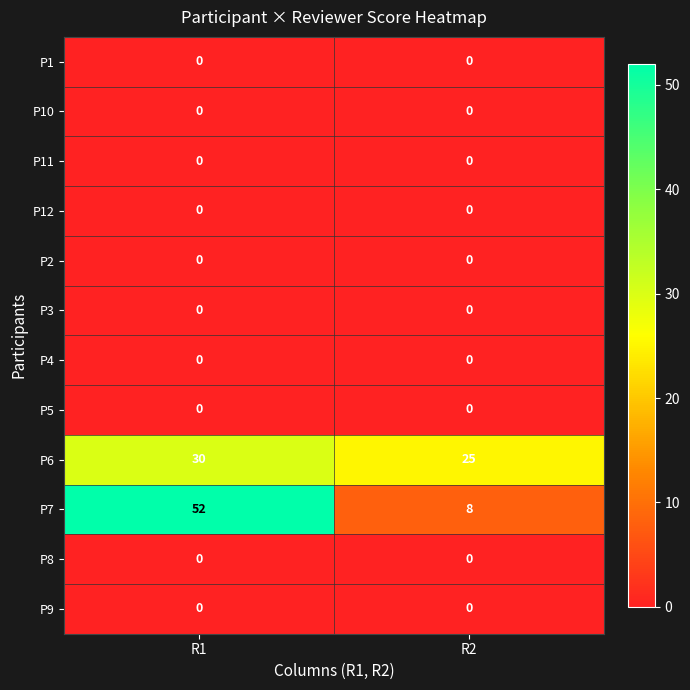

The P11 series shows 0 at R2. True or false?

True